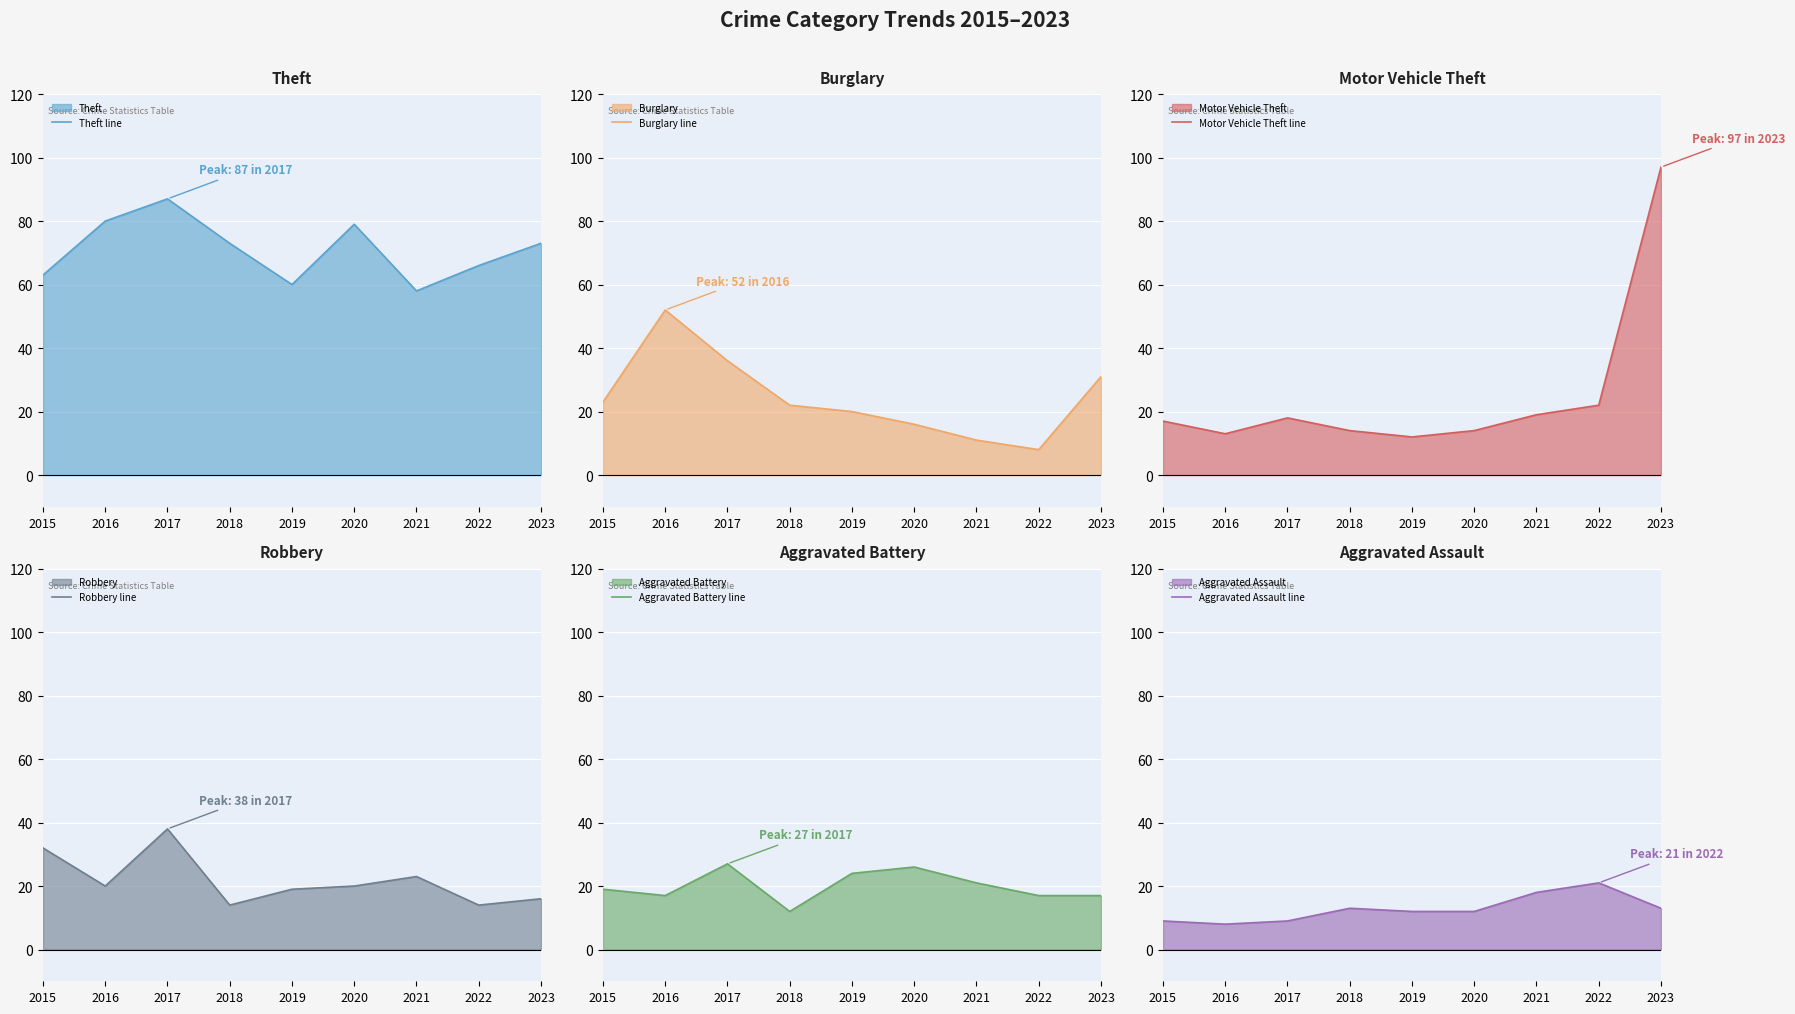

Is it true that Theft line equals 63 at 2015?

True